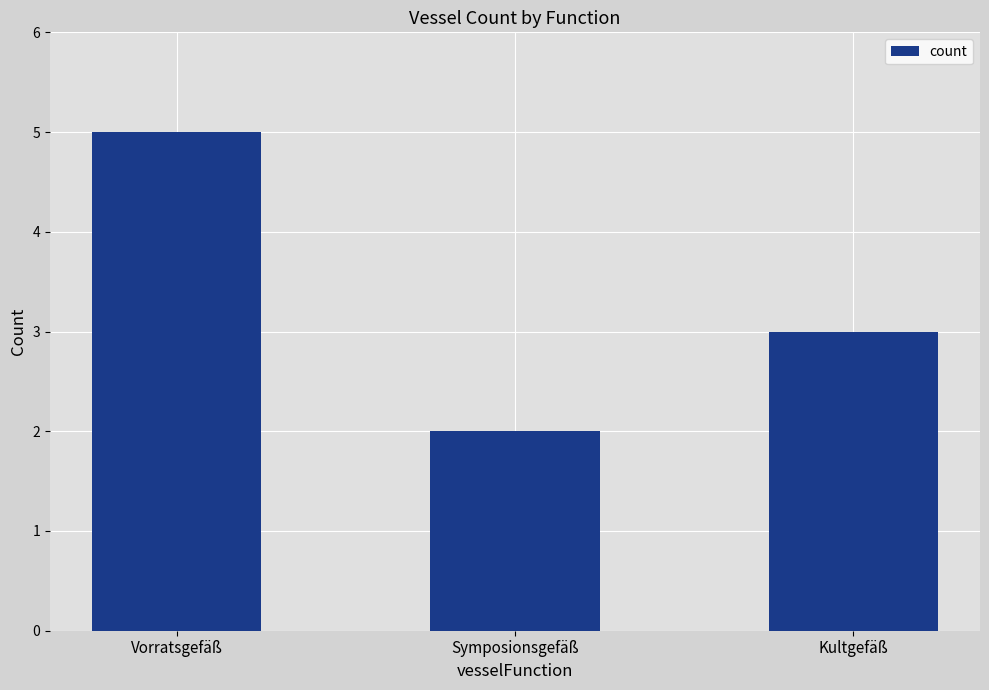

How many bars are there in total?

3